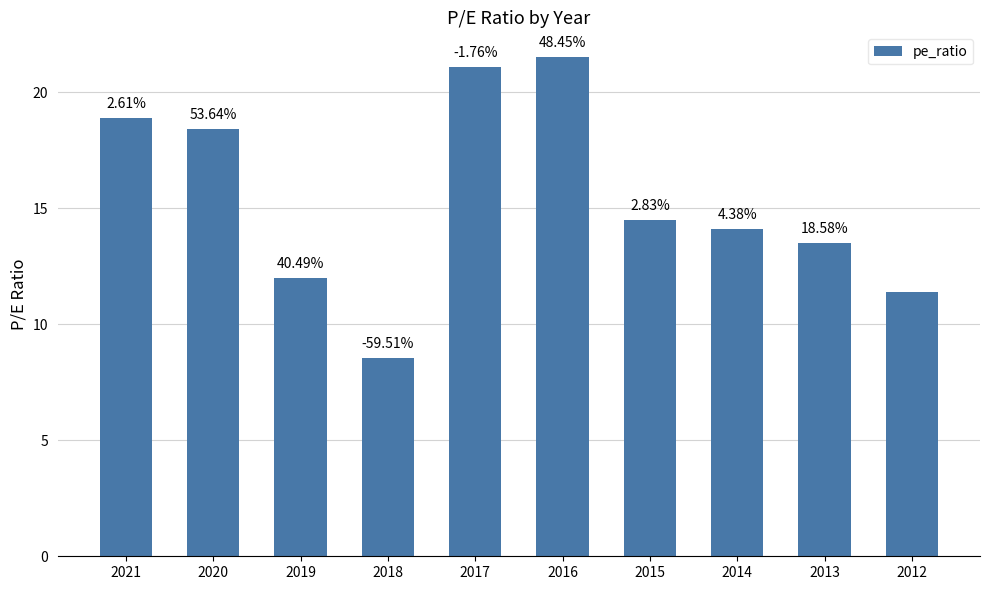

What is the sum of all values?

153.9